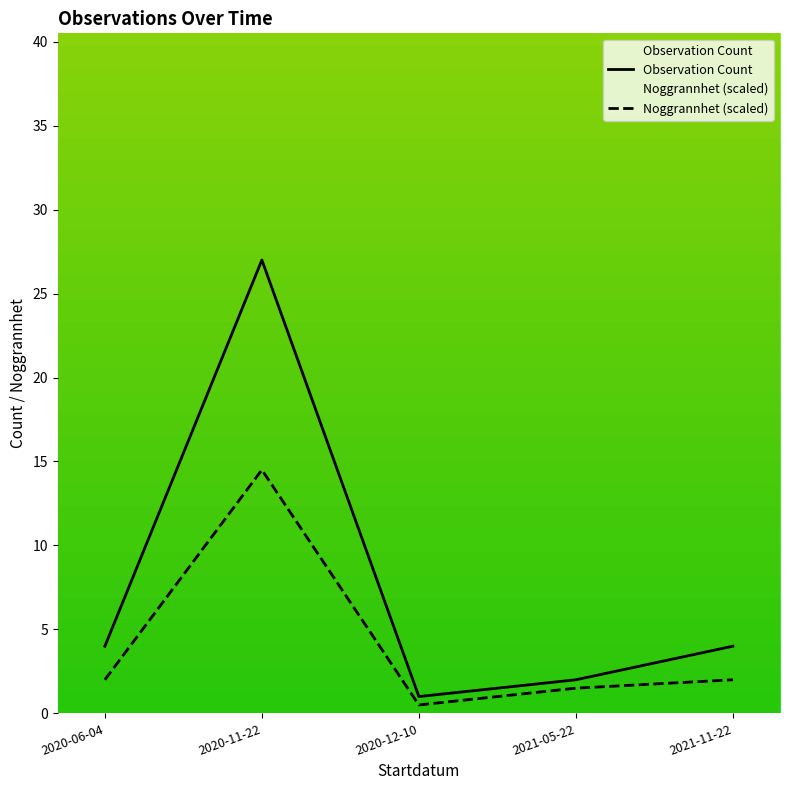

How many categories are shown in the chart?

5